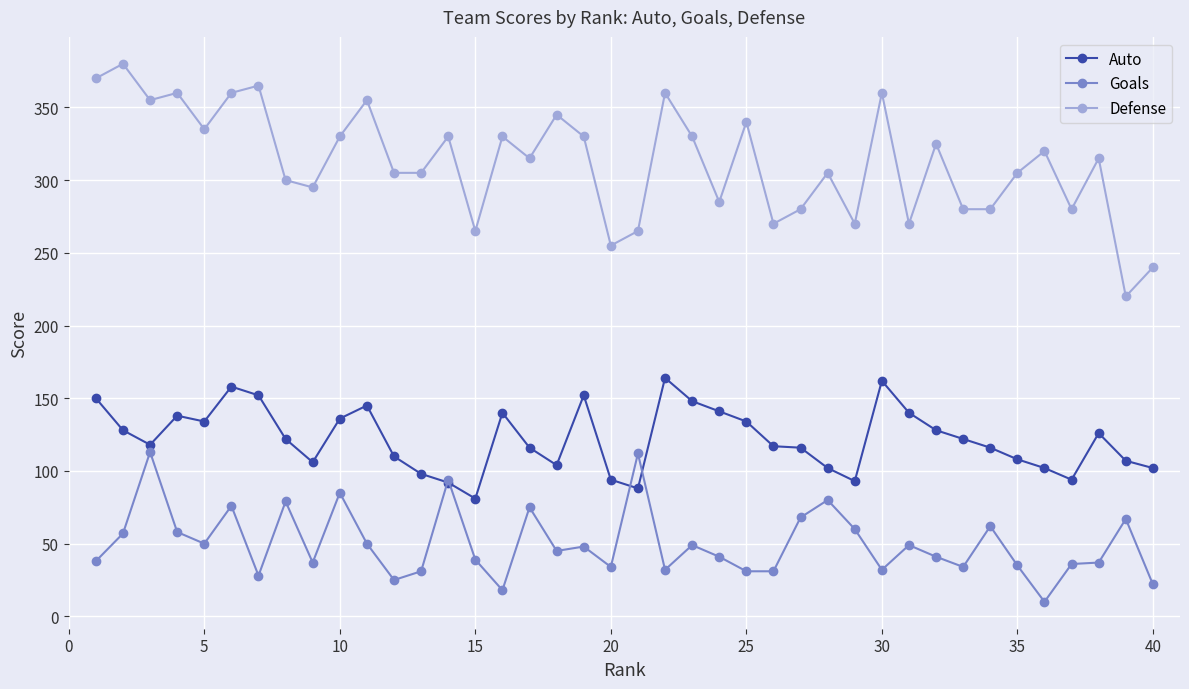

True or false: Defense and Goals cross at least once.

False